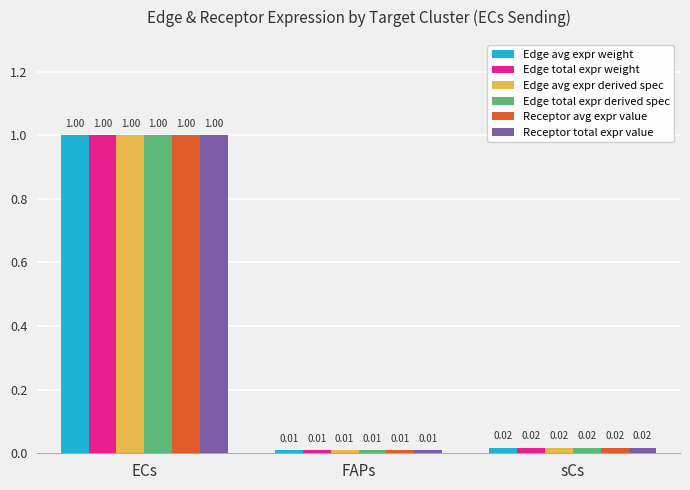

How many bars are there in total?

18